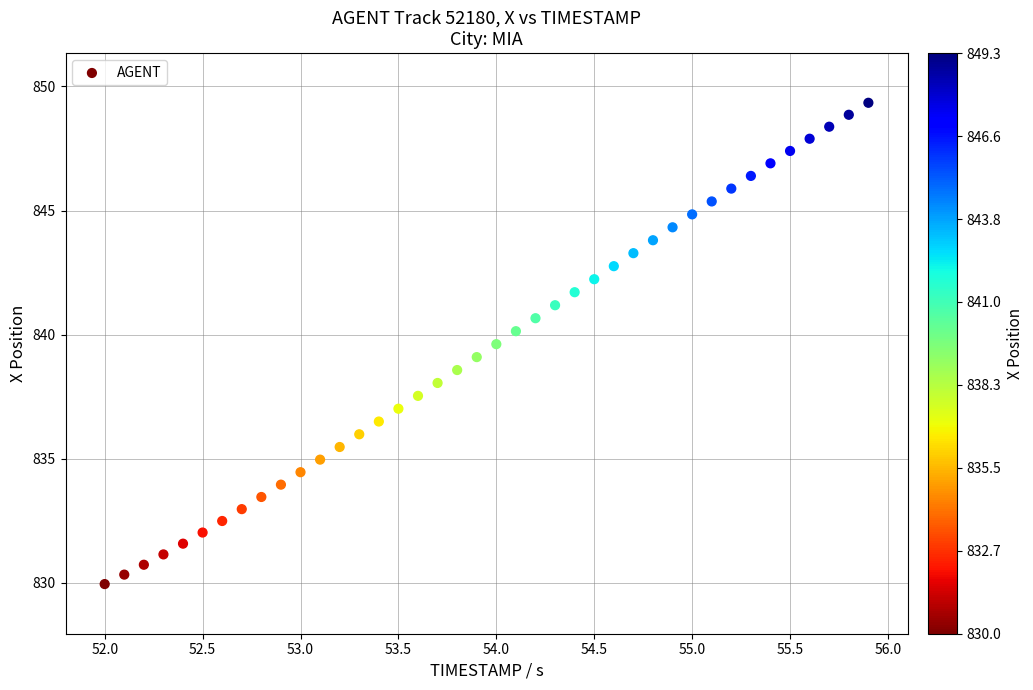

What is the range of Y values (max minus min)?

19.4